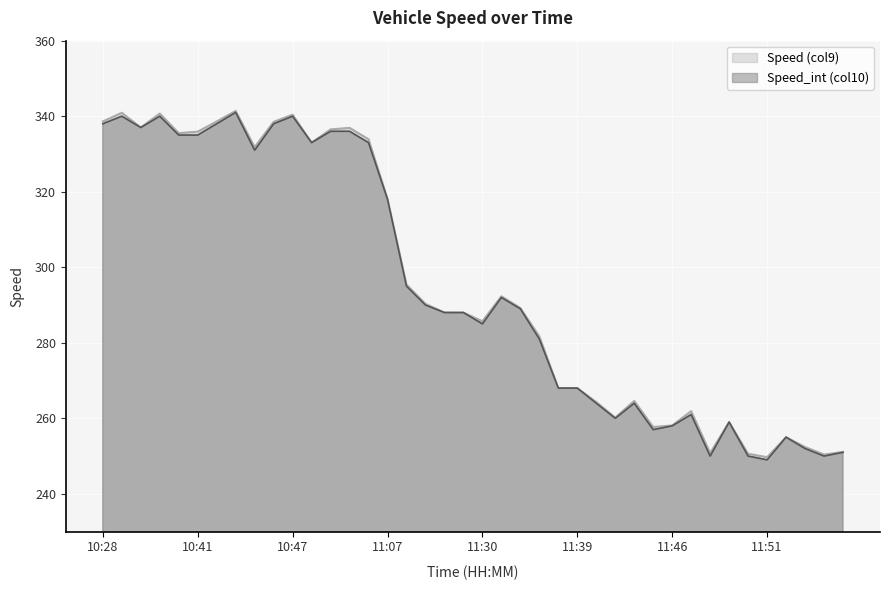

Which series changed the most between 10:28 and 10:47?

Speed_int (col10)